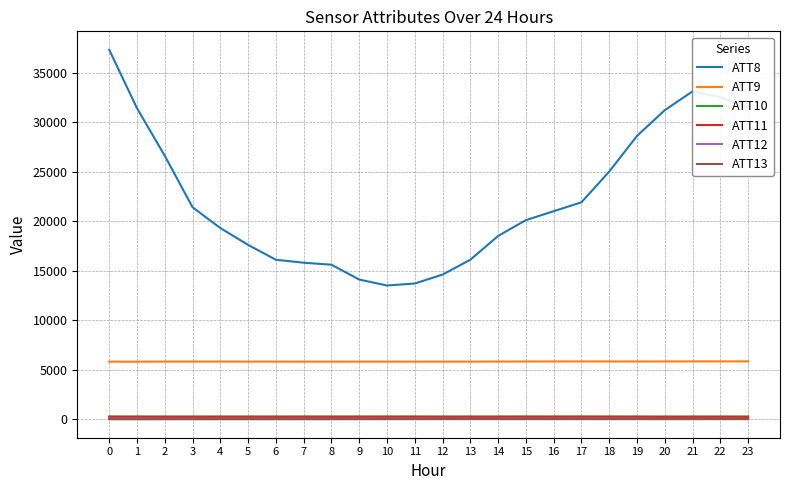

Is the value of ATT13 at 12 greater than the value of ATT9 at 7?

No